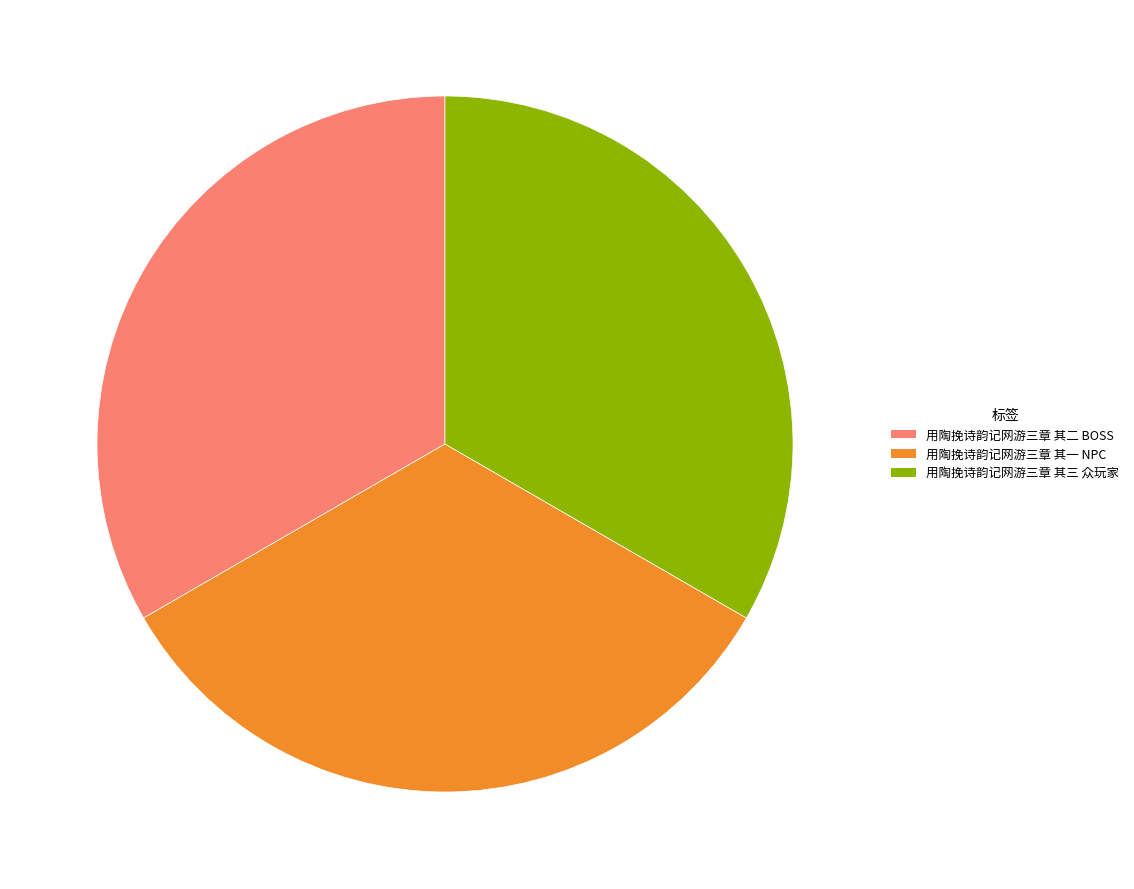

Do 用陶挽诗韵记网游三章 其二 BOSS and 用陶挽诗韵记网游三章 其三 众玩家 together represent more than half of the pie?

Yes